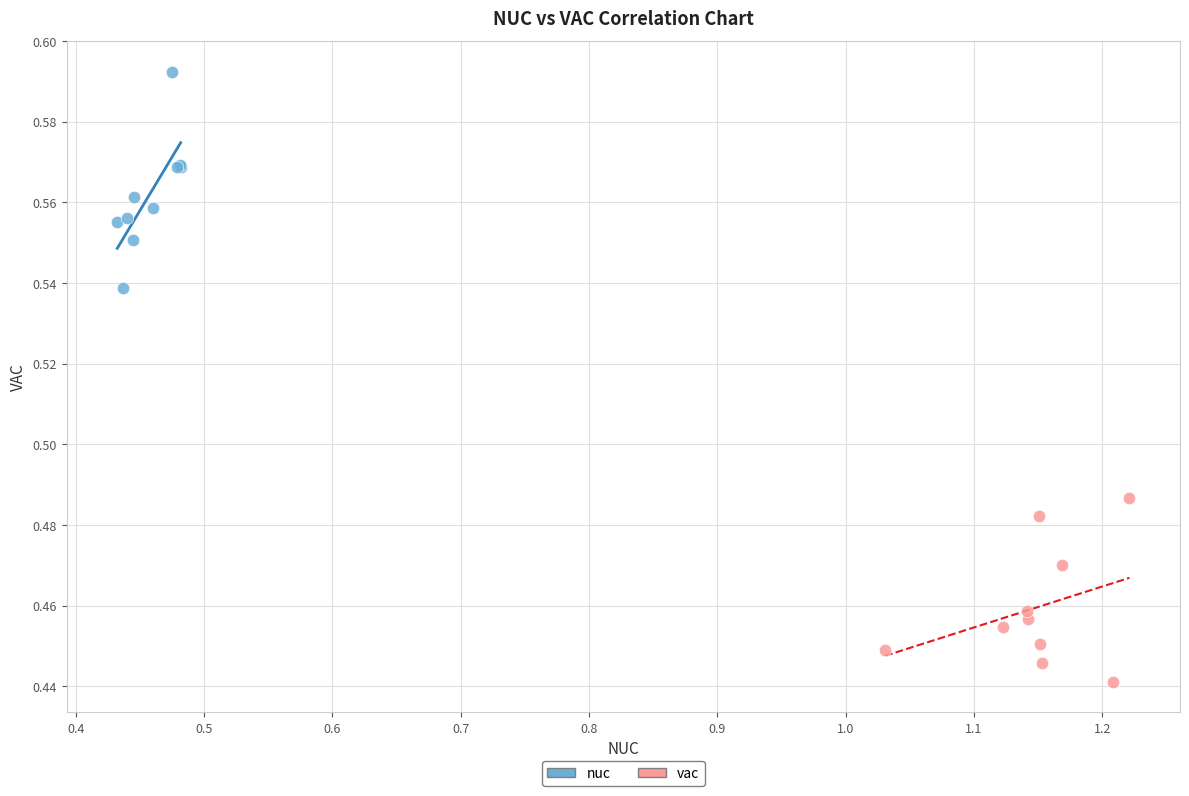

Which series reaches the minimum Y coordinate?

vac